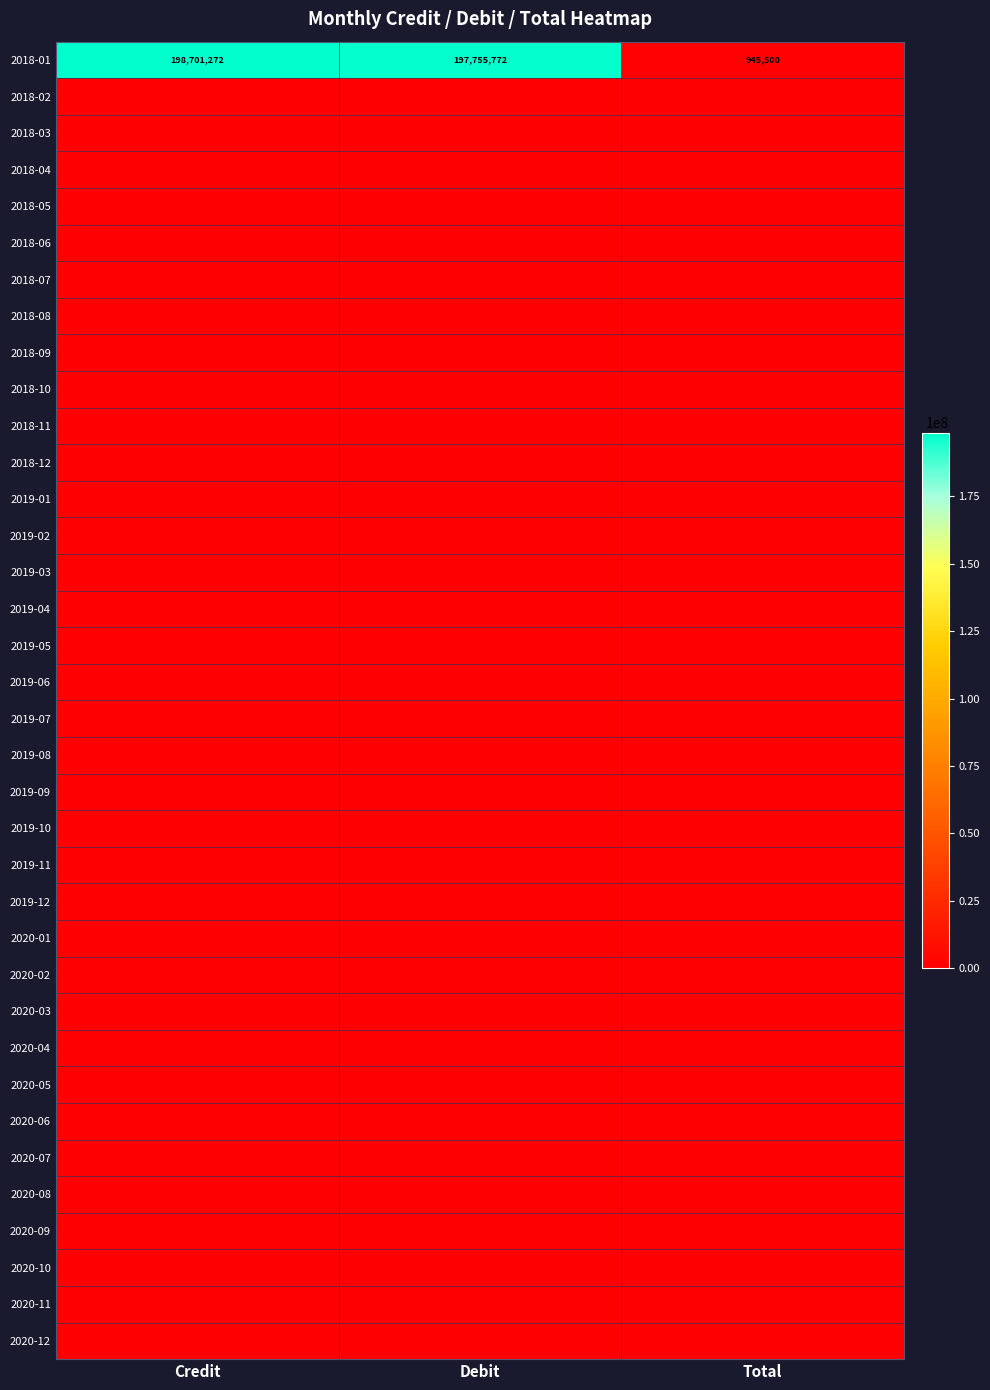

Read the 2018-01 value at Debit.

197755772